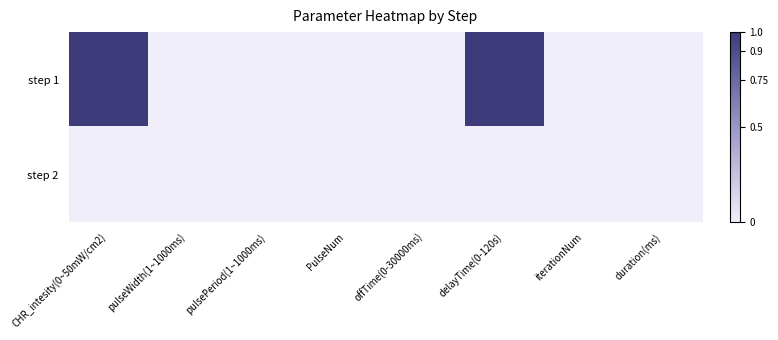

Which series has the widest spread of values?

step 1